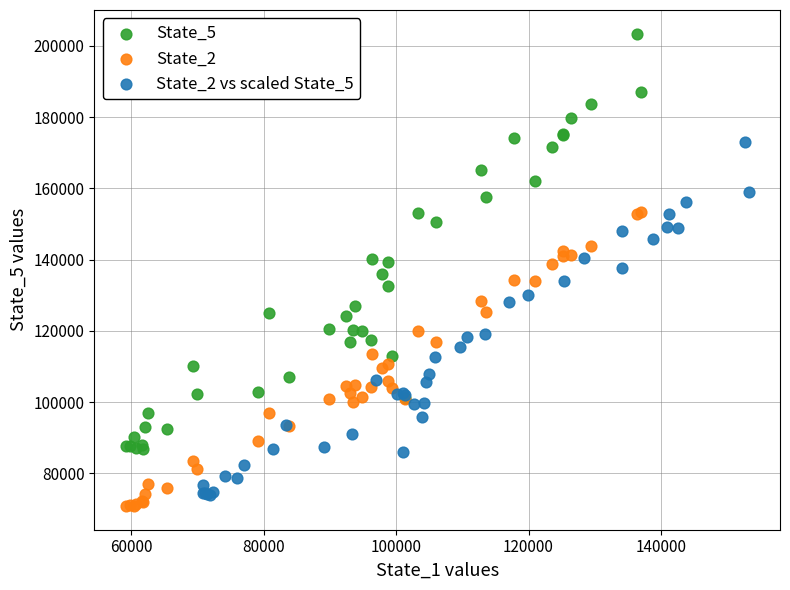

Which series has the largest Y range (max minus min)?

State_5